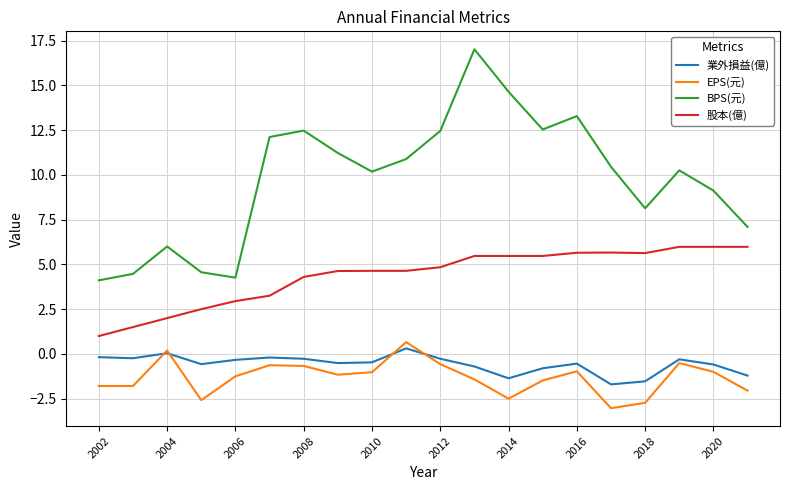

List the series in order of their peak value, highest first.

BPS(元), 股本(億), EPS(元), 業外損益(億)